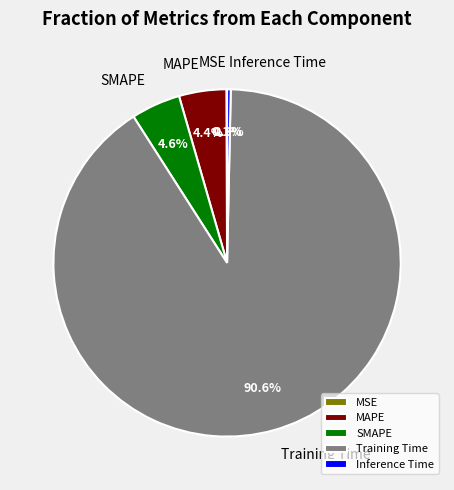

Is the sum of Training Time and MAPE greater than half?

Yes